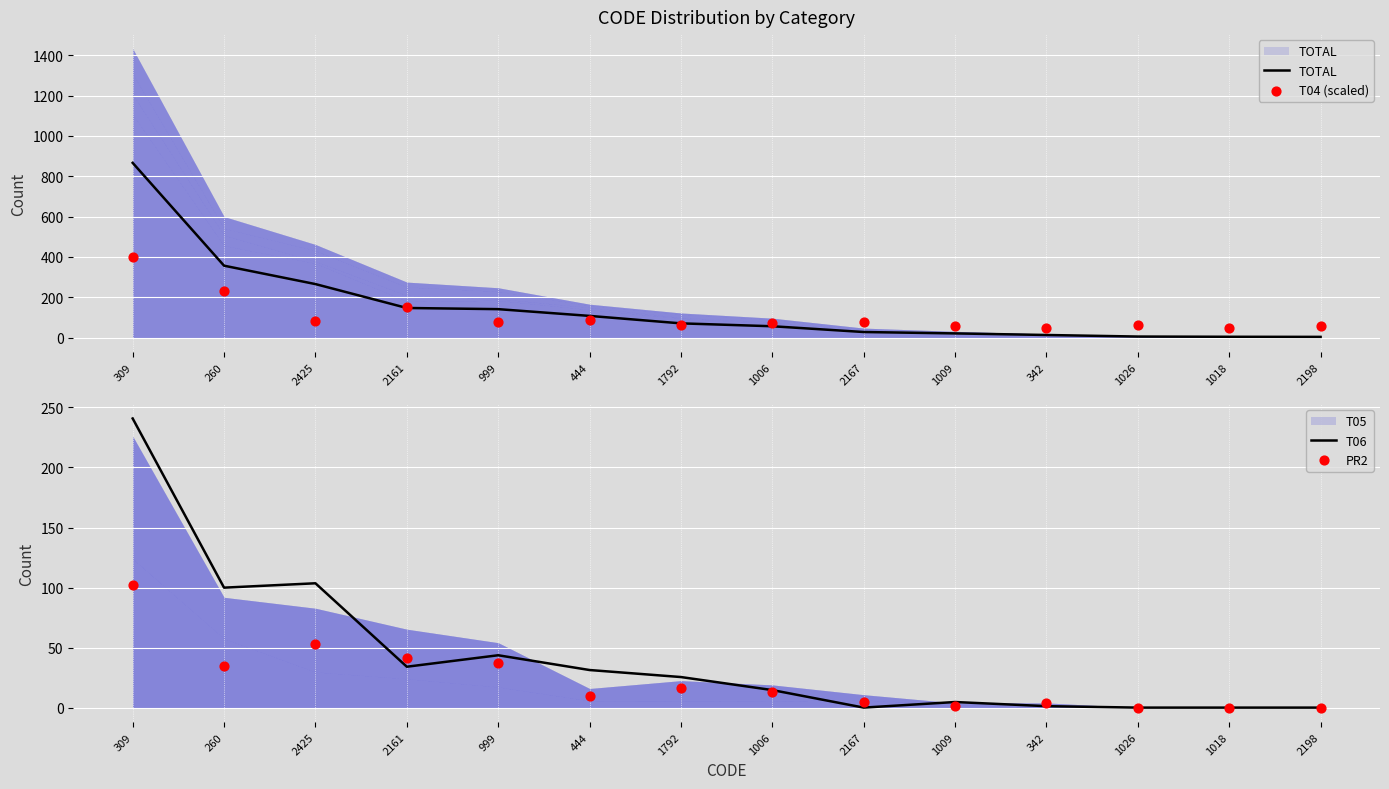

What is the highest value of the T06 series?

240.8